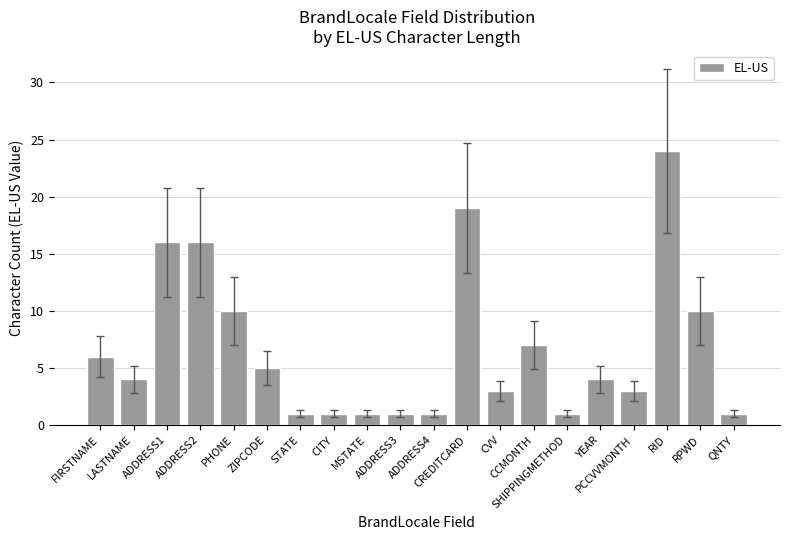

What is the difference between the values at FIRSTNAME and QNTY?

5